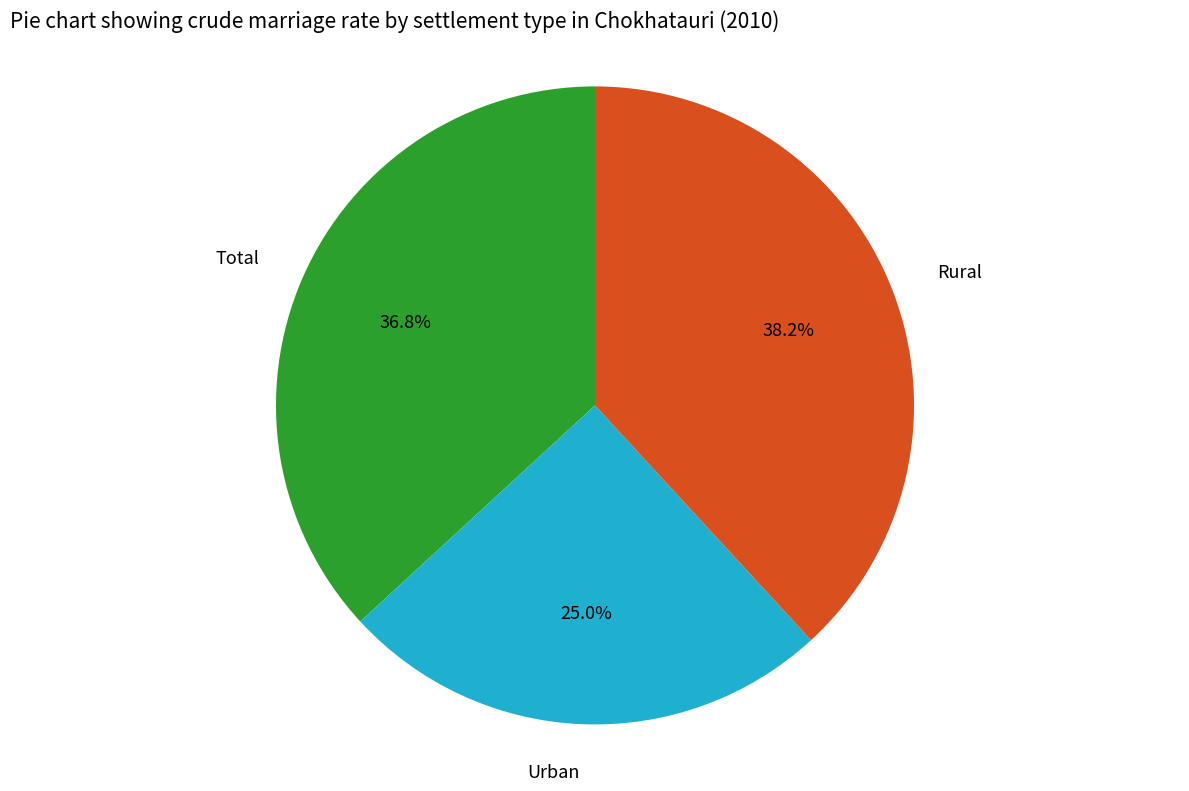

To the nearest percent, what is the difference between the largest and smallest slice percentages?

13%